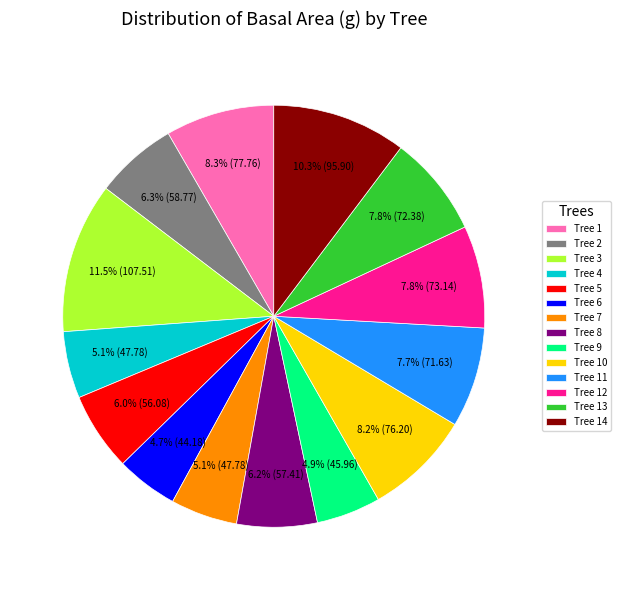

What is the total percentage of Tree 14 and Tree 11?

18.0%